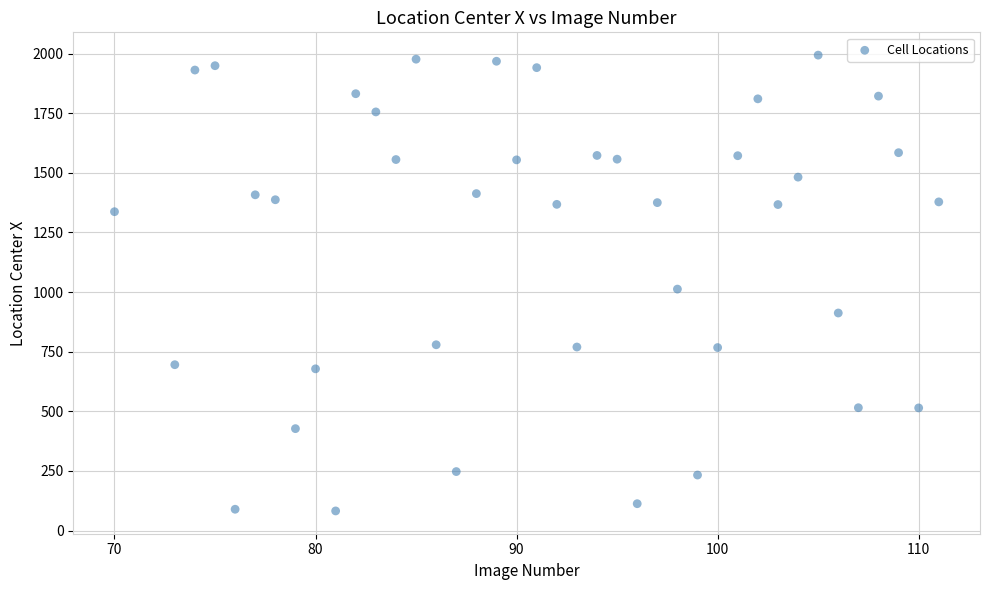

What Y value in the scatter plot is closest to 1037?

1012.5